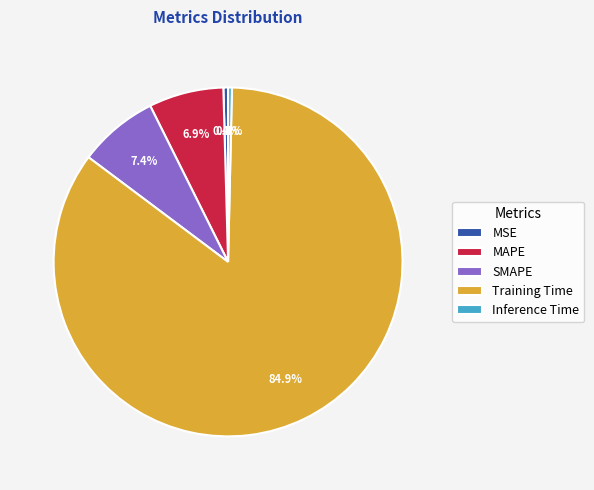

Which has a higher value, MSE or Training Time?

Training Time